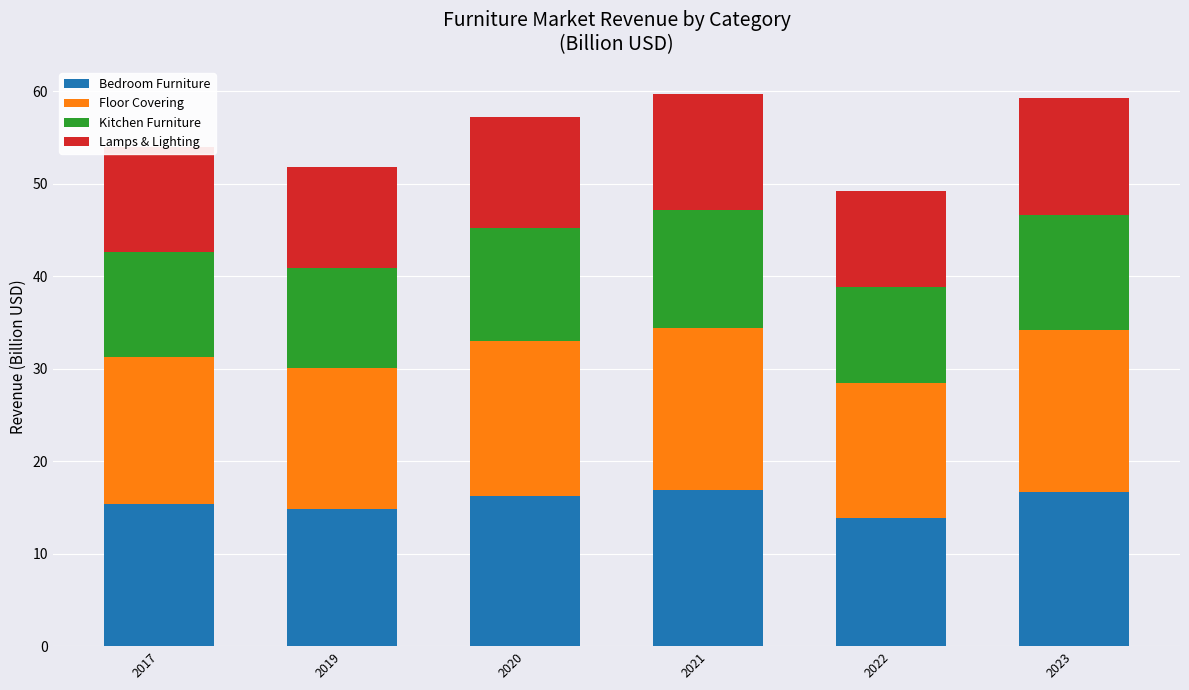

What is the difference between the maximum and minimum values in the Bedroom Furniture series?

3.0